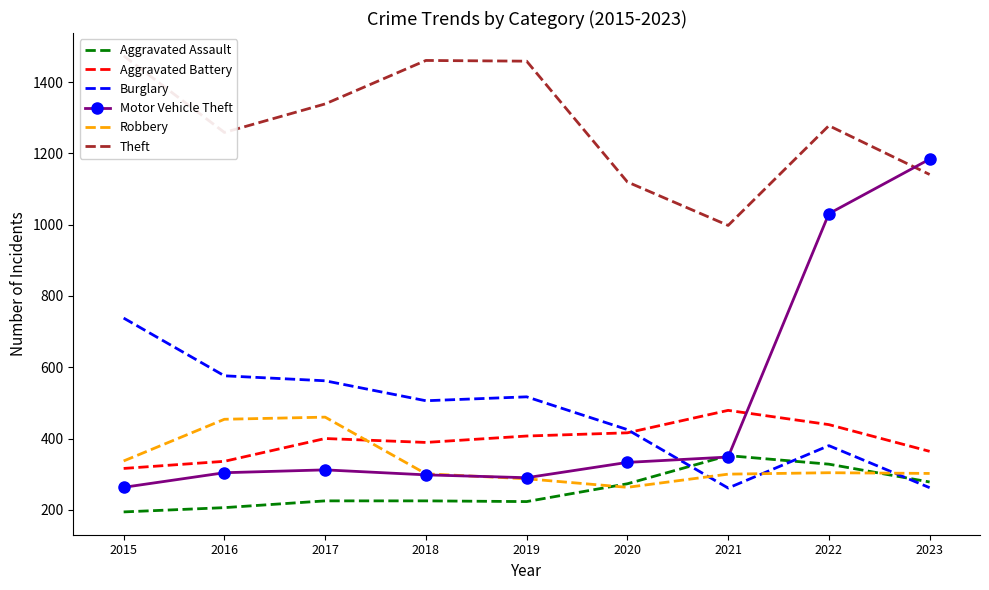

Which series has the largest range (max minus min)?

Motor Vehicle Theft